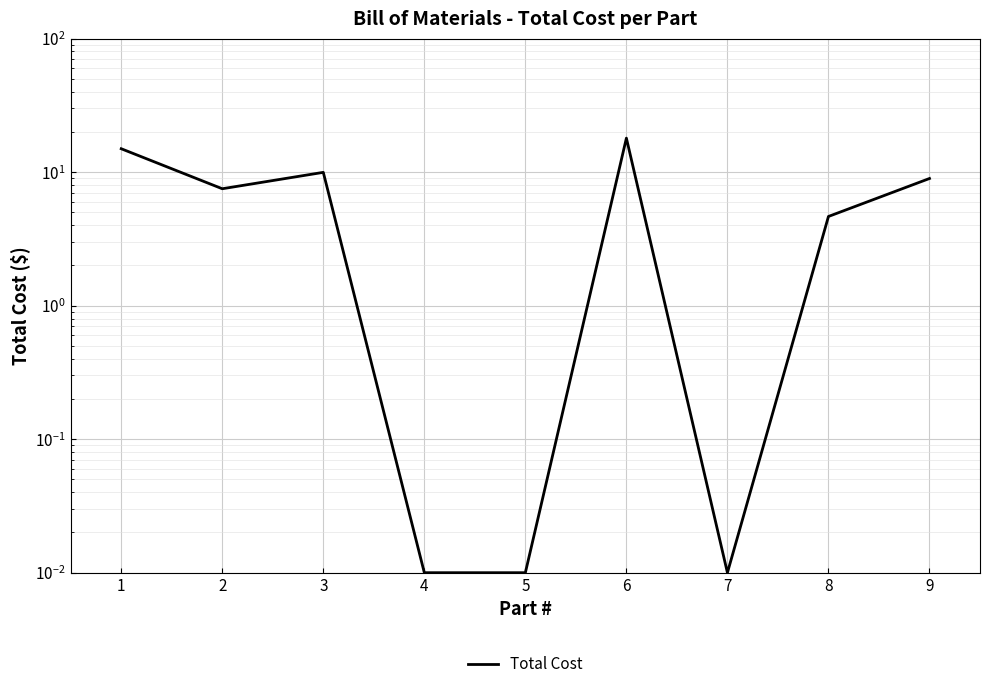

Rank the categories by value from lowest to highest.

4, 5, 7, 8, 2, 9, 3, 1, 6